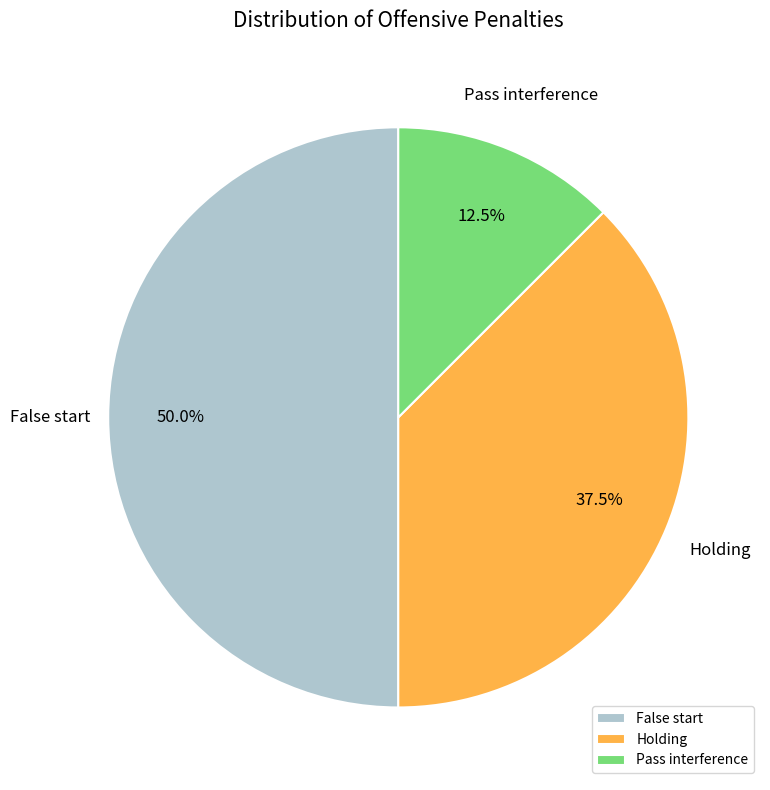

To the nearest percent, what is the difference between the Pass interference and Holding slice percentages?

25%